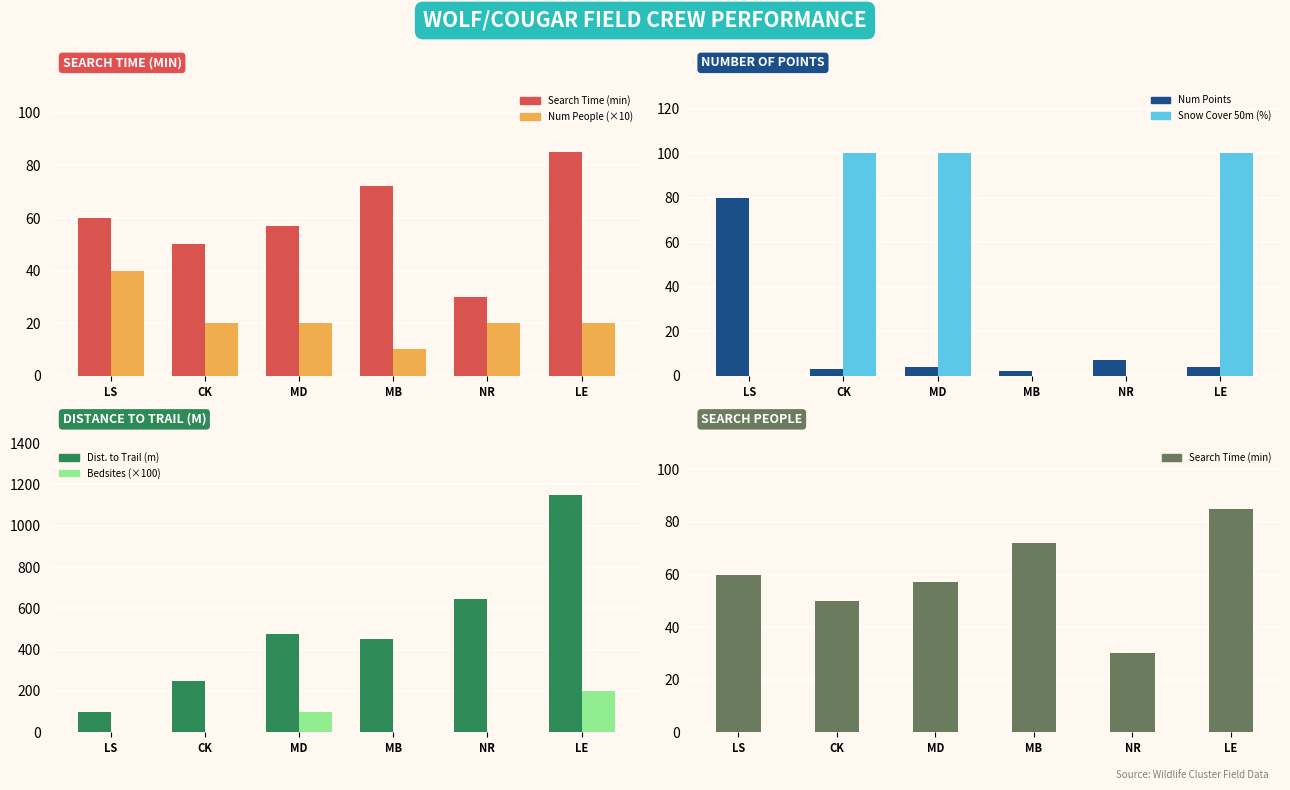

How many bars are there in total?

36